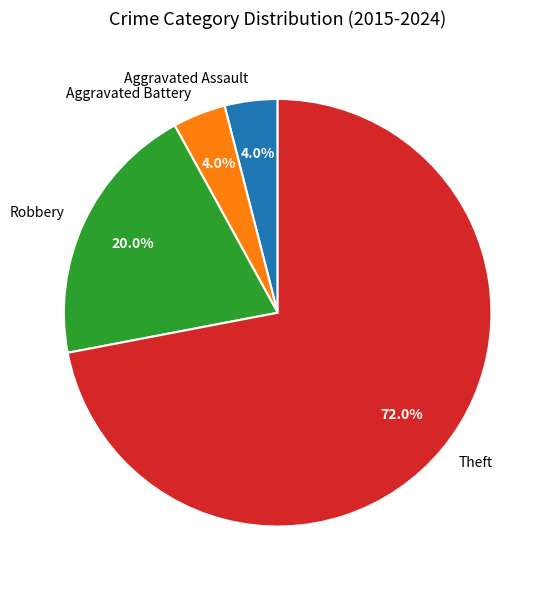

What is the ratio of the value at Aggravated Assault to the value at Aggravated Battery?

1.0